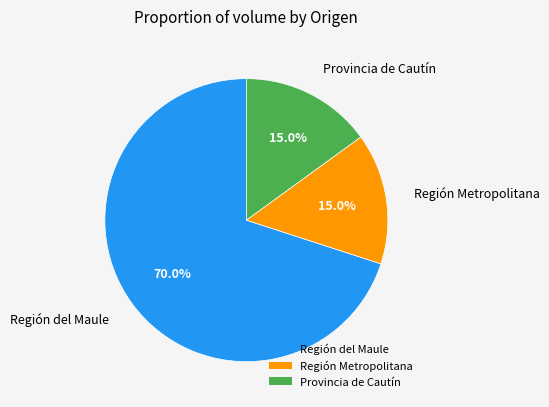

Which slice is the largest?

Región del Maule